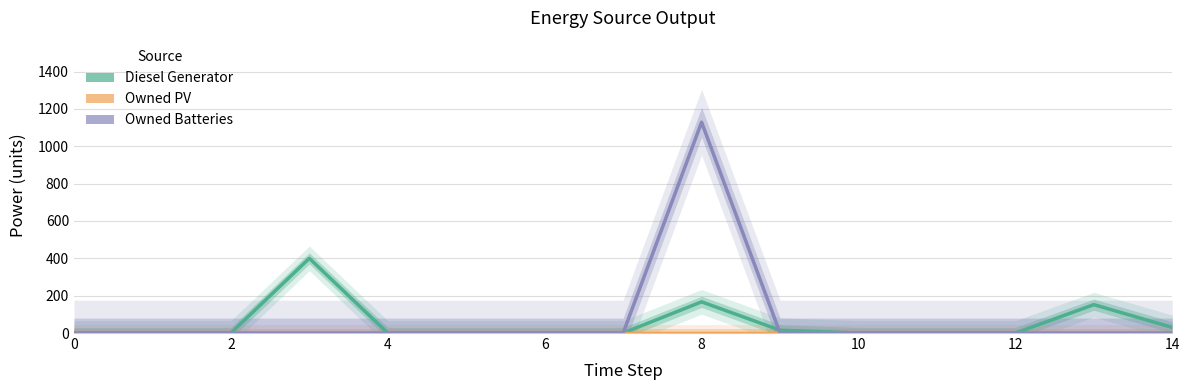

Is the value of Owned PV at 6 greater than the value of Owned Batteries at 9?

No